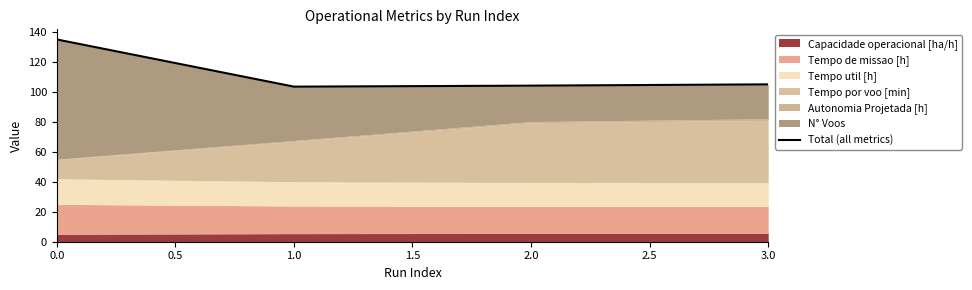

What is the change in value from 0.0 to 1.0?

-31.5